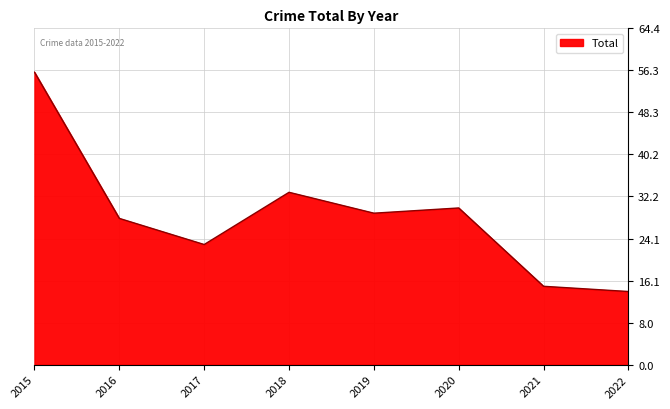

What is the change in value from 2015 to 2020?

-26